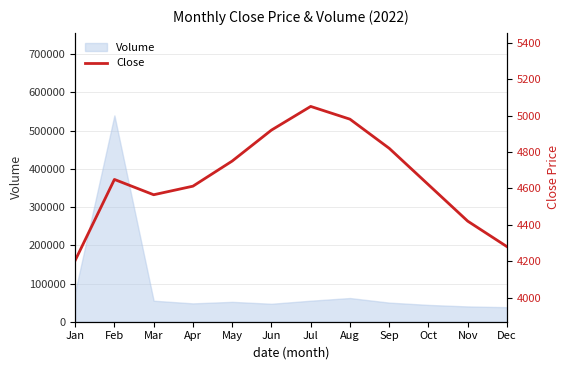

How many lines are shown in the chart?

1